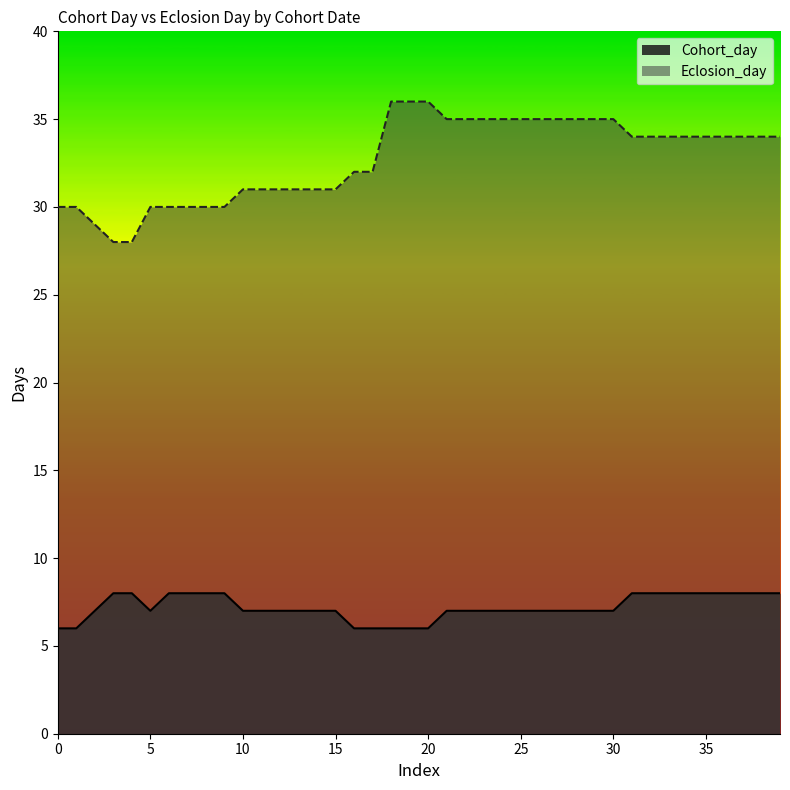

What is the difference between the highest and lowest values at 2017-08-31?

20